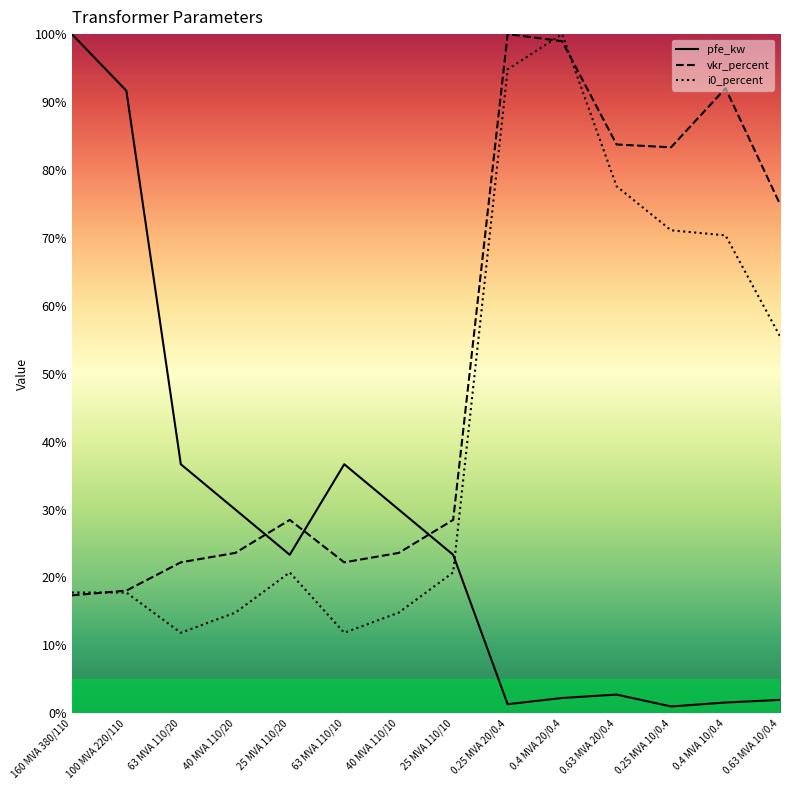

At which category is the sum across all series the highest?

0.4 MVA 20/0.4